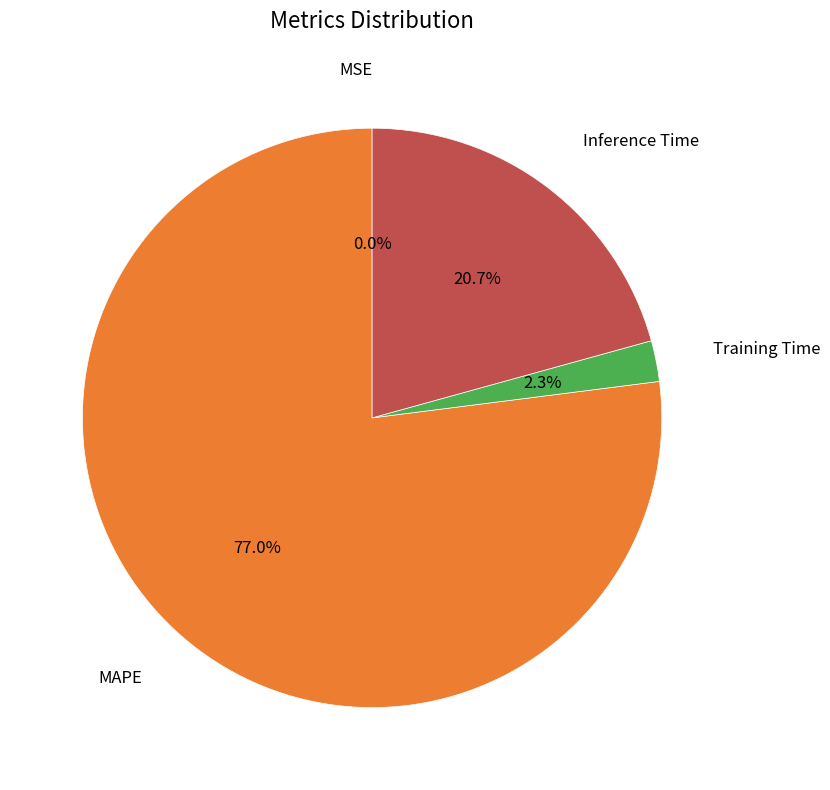

Does any single category account for the majority?

Yes